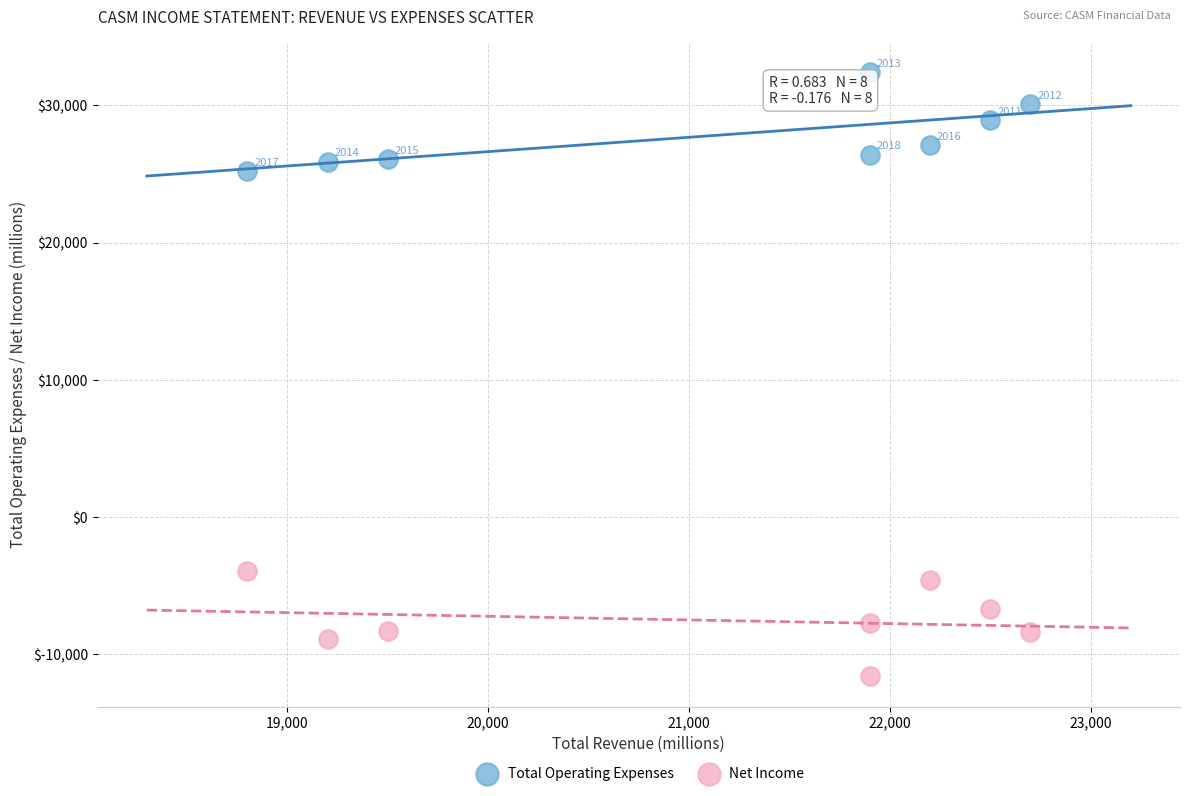

What are all the series names shown in the legend?

Total Operating Expenses, Net Income